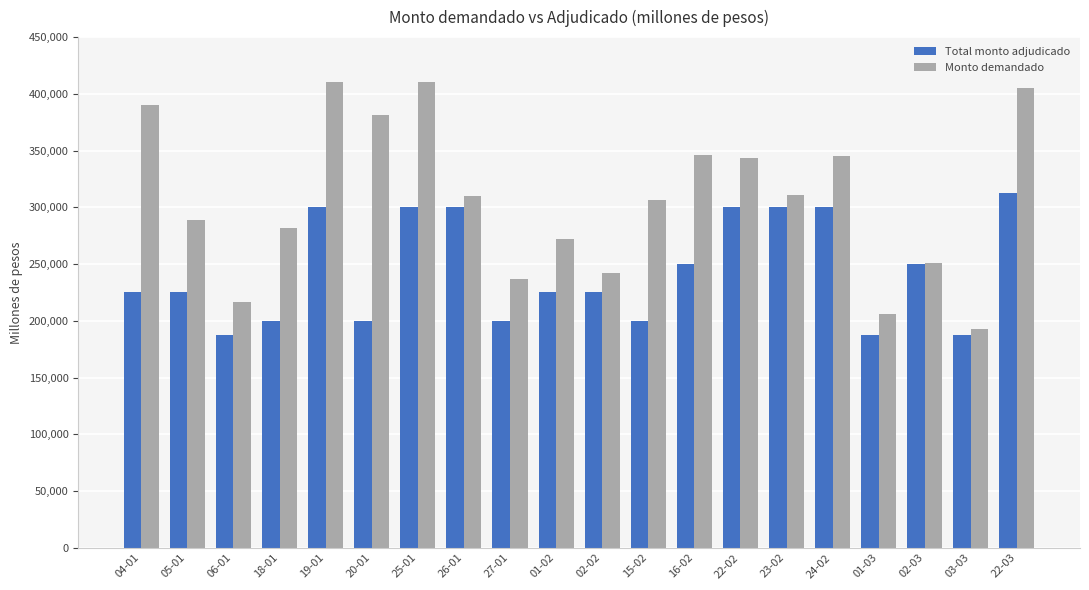

Read the Total monto adjudicado value at 25-01, to the nearest 100.

300000